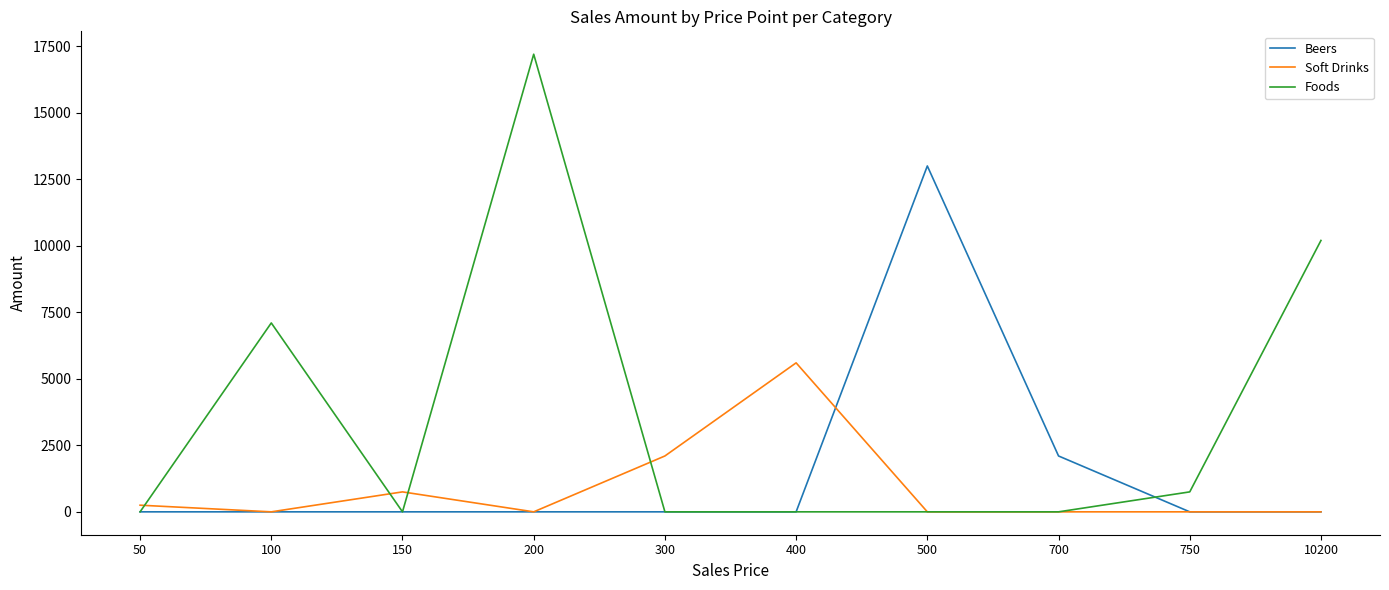

The Foods series shows -5446 at 50. True or false?

False